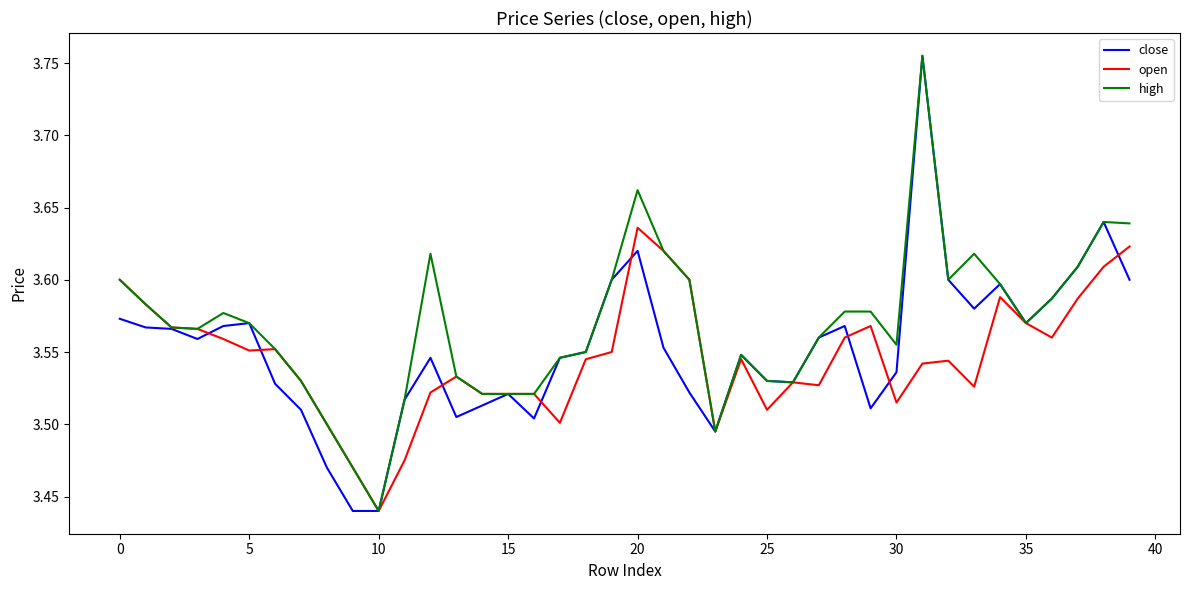

How many distinct data groups are displayed?

3